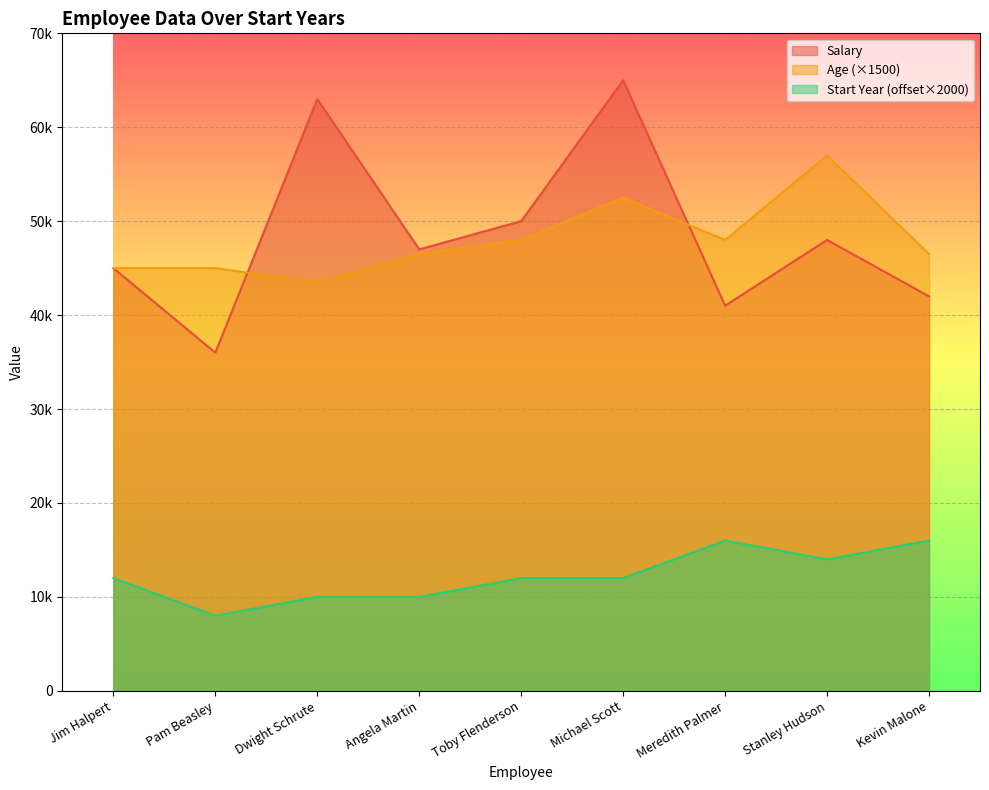

True or false: StartYear and Age intersect in this chart.

False